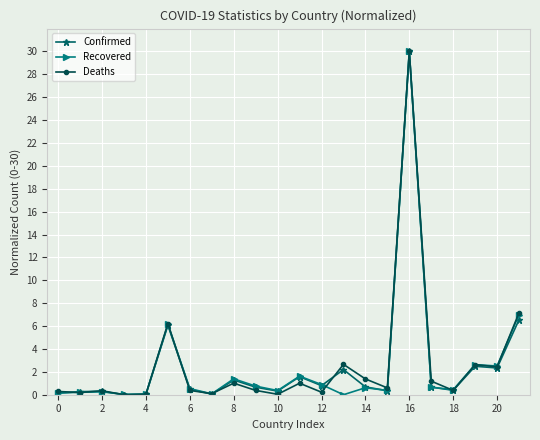

What is the greatest value displayed?

30.0